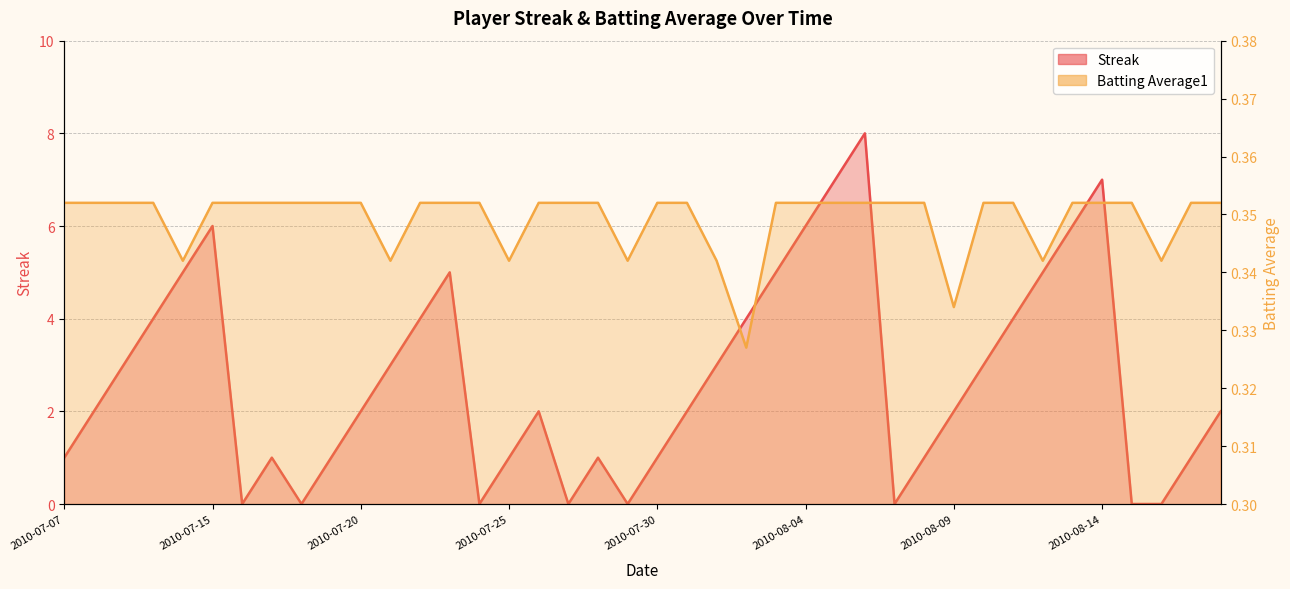

What is the value of the Streak point at the 16th from the left?

1.0